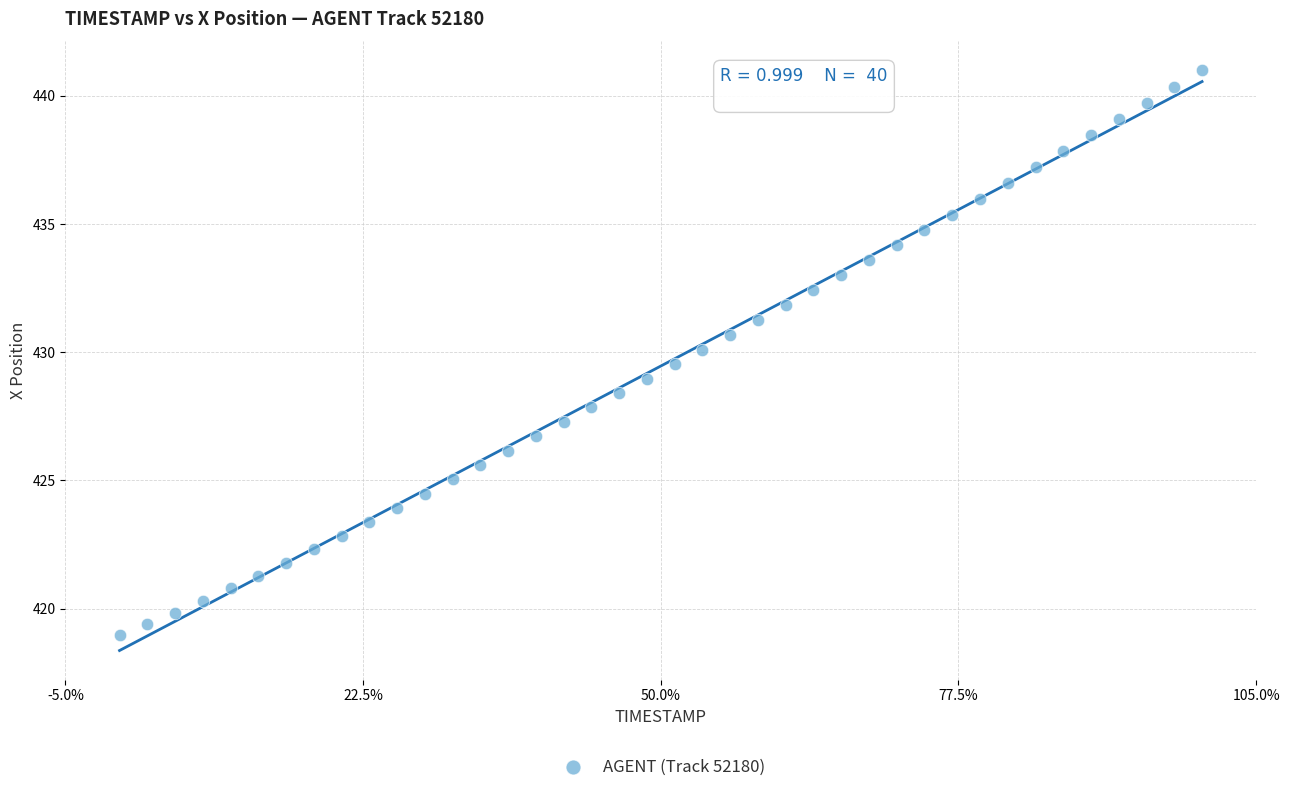

What is the range of X values (max minus min)?

3.9